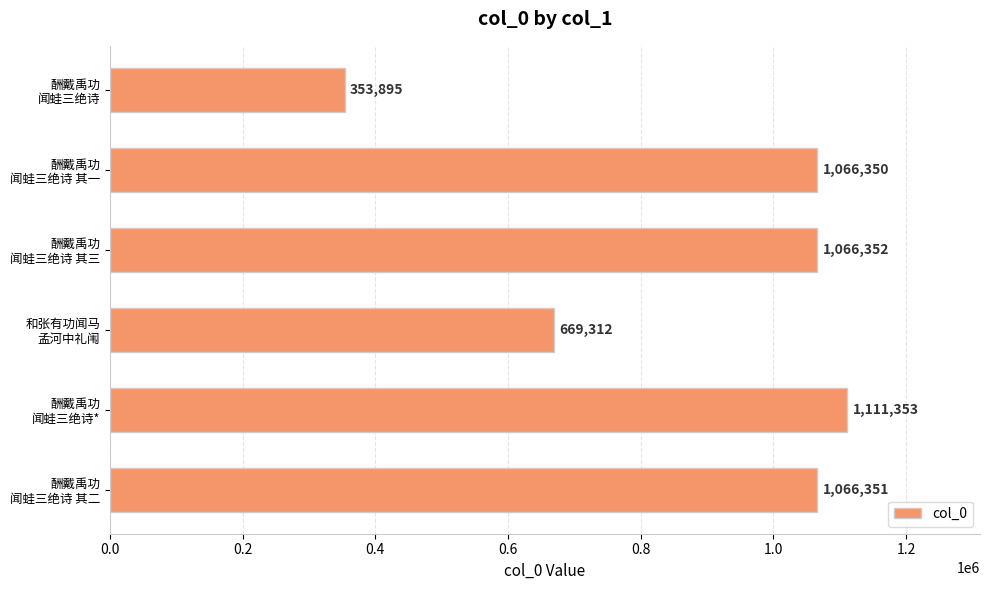

List the labels in order of value, largest first.

酬戴禹功
闻蛙三绝诗*, 酬戴禹功
闻蛙三绝诗 其三, 酬戴禹功
闻蛙三绝诗 其二, 酬戴禹功
闻蛙三绝诗 其一, 和张有功闻马
孟河中礼闱, 酬戴禹功
闻蛙三绝诗